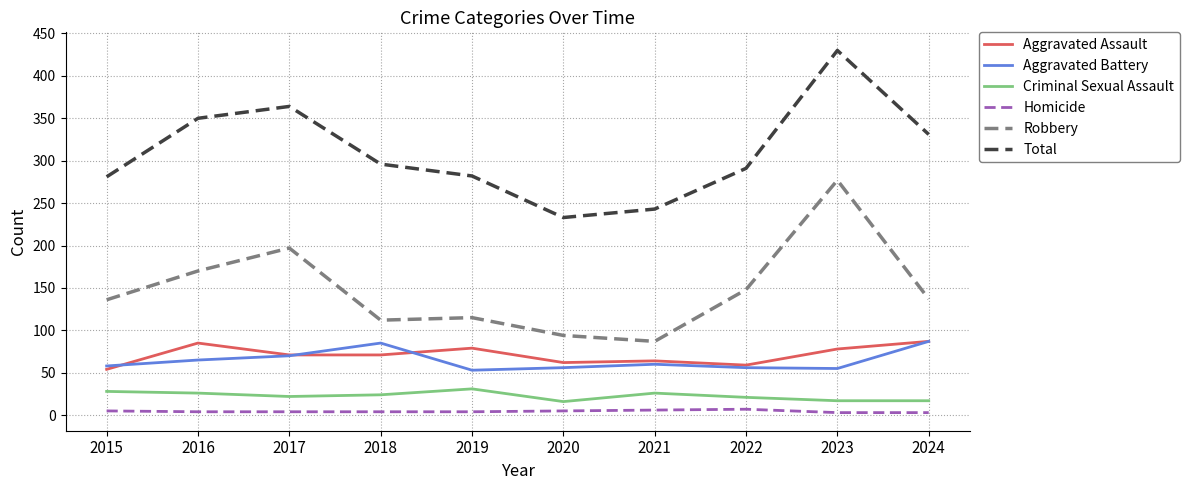

True or false: Homicide has more than 0 interior local peaks.

True